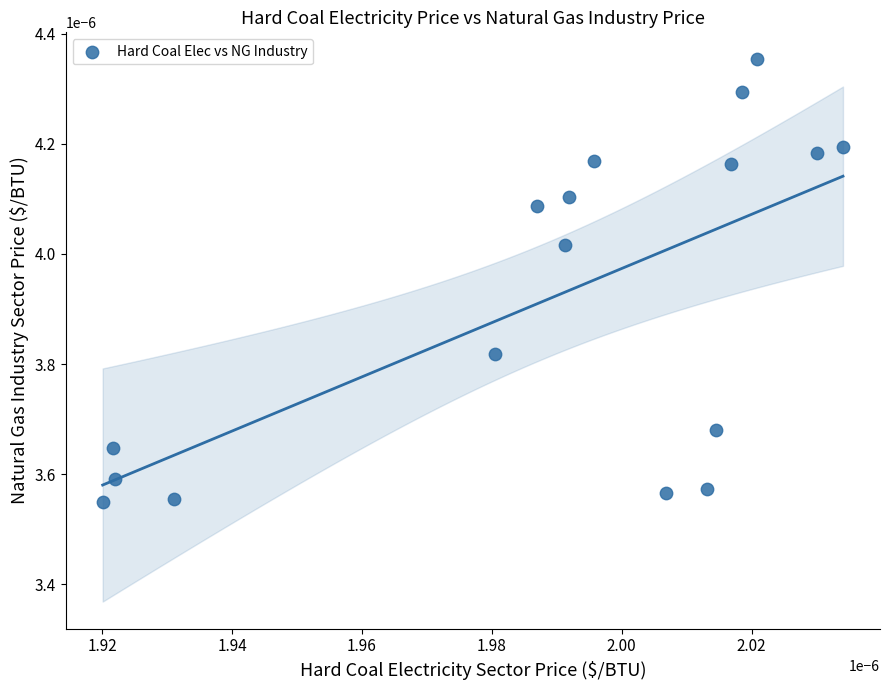

How many data points are displayed?

17